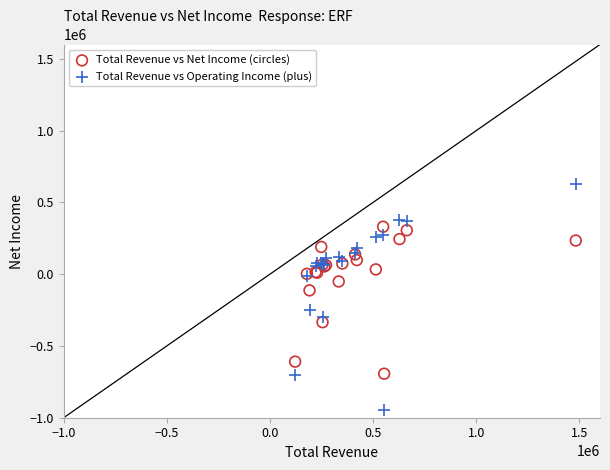

Which series contains the highest Y value?

Total Revenue vs Operating Income (plus)